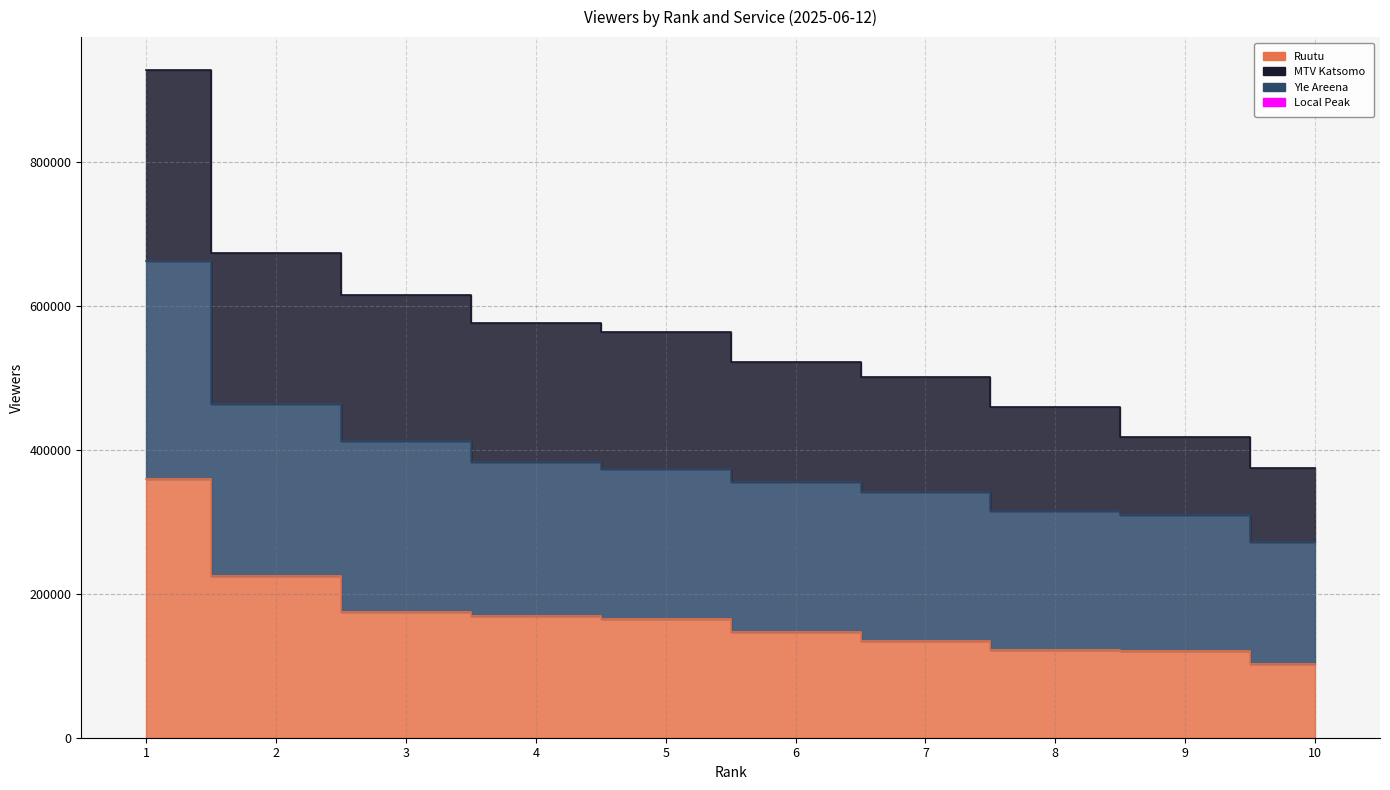

At how many categories does at least one series exceed 898557?

1